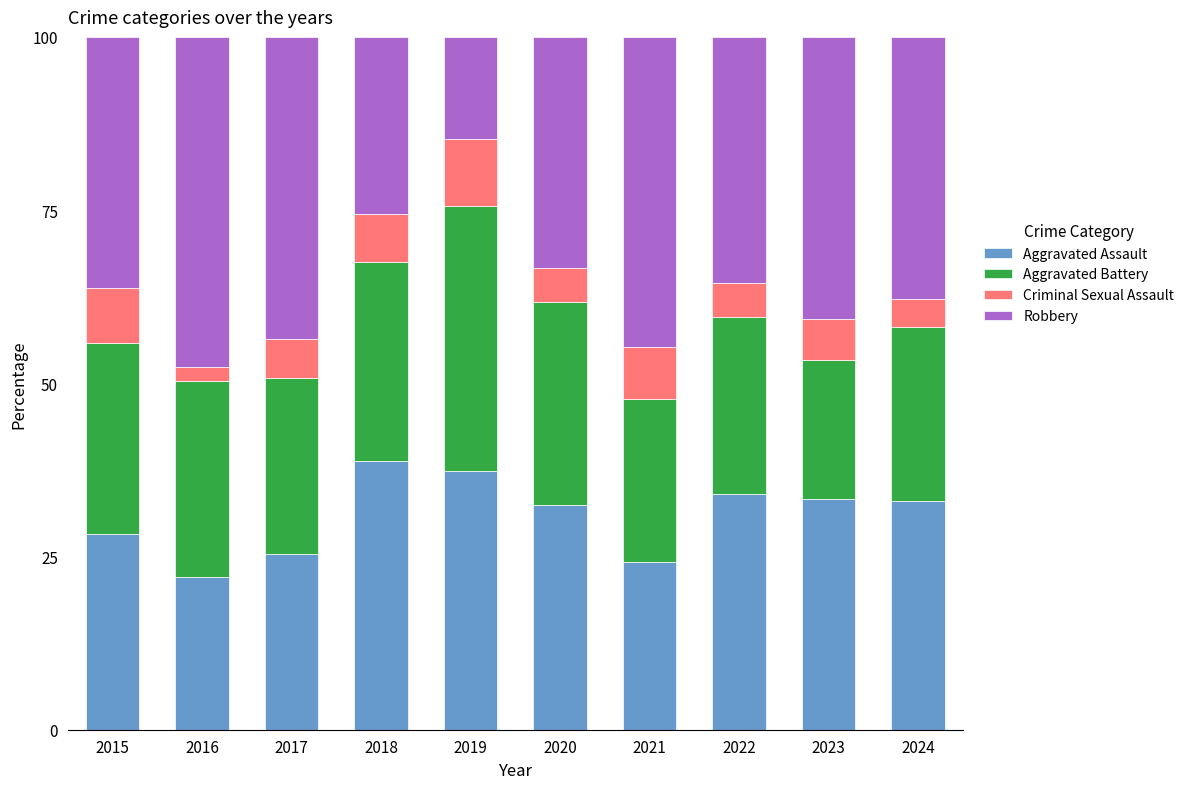

What is the total value across all series at 2021?

100.0